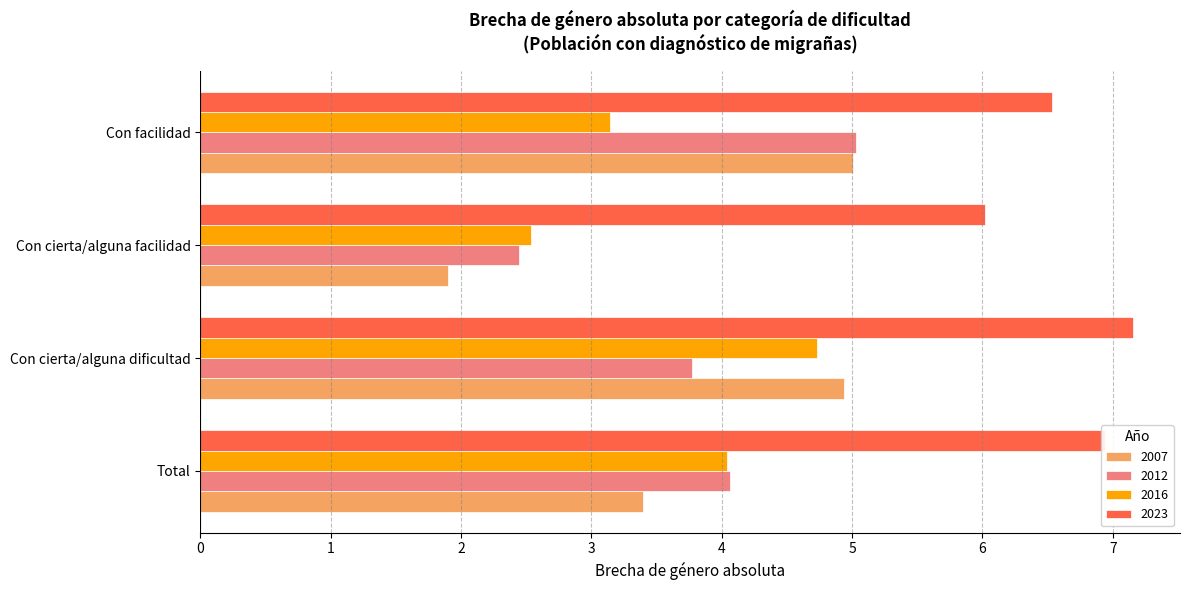

What is the approximate value of 2012 at Total?

4.1